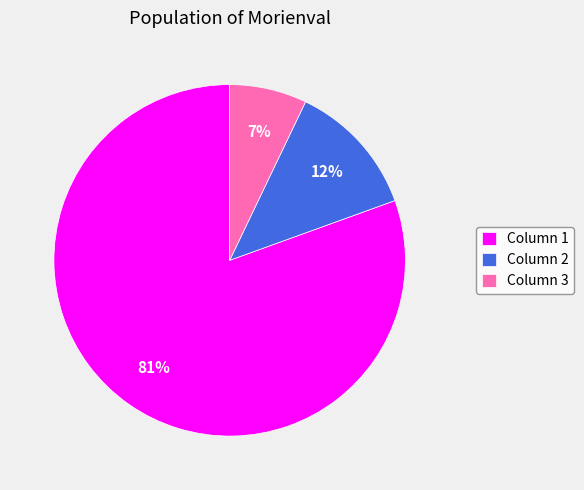

To the nearest percent, what percentage of the pie is Column 2?

12%